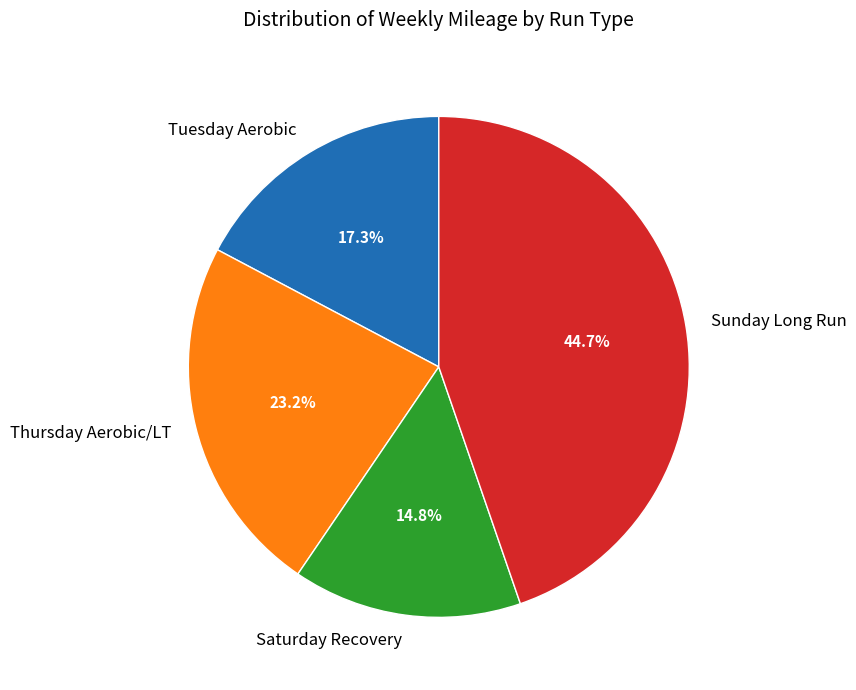

Is there any slice that represents more than half of the pie?

No